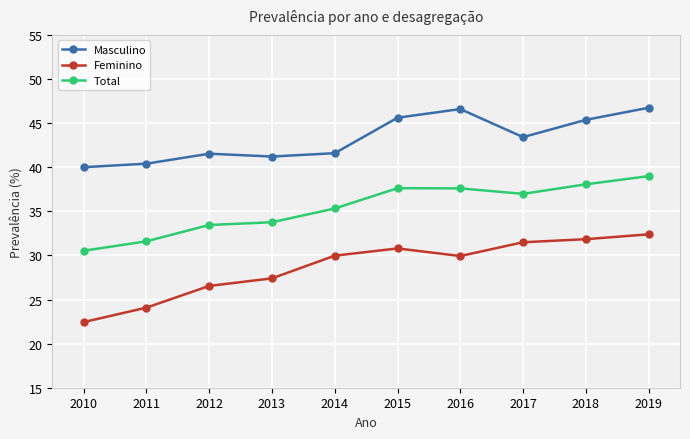

What are all the series names shown in the legend?

Masculino, Feminino, Total